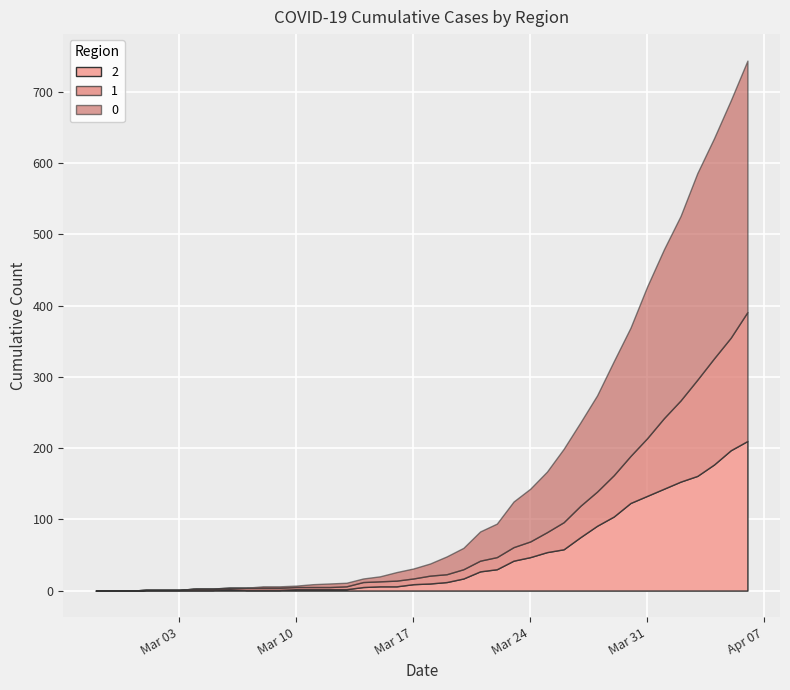

True or false: 1 and 2 intersect in this chart.

True